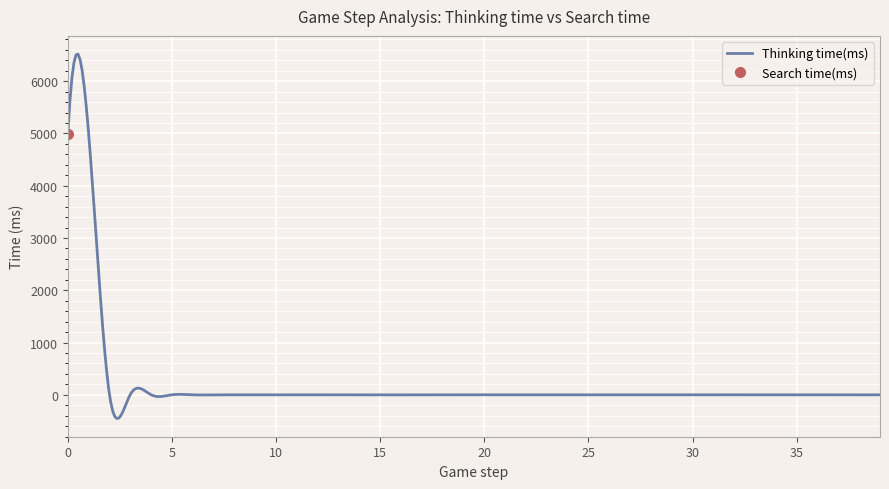

At how many categories does at least one series exceed 2143?

2